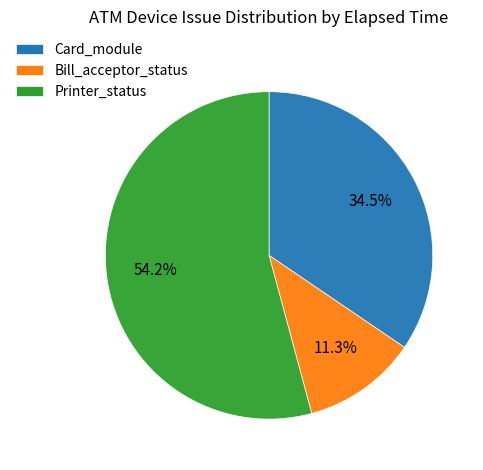

Does Card_module account for over 50% of the chart?

No